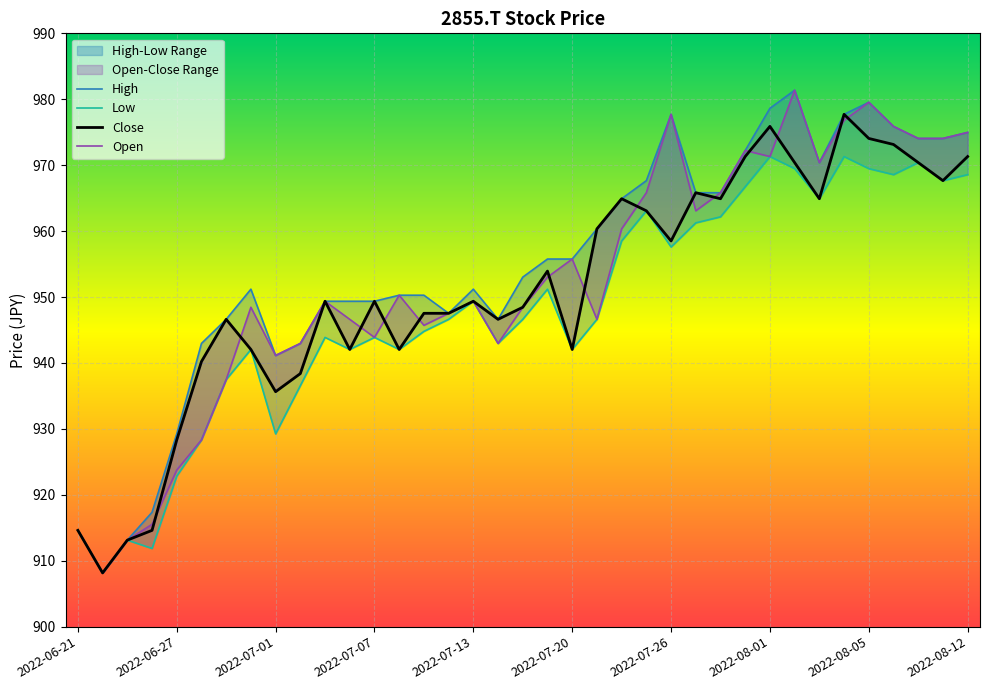

True or false: Open has a value of 913.1 at 2022-06-23.

True